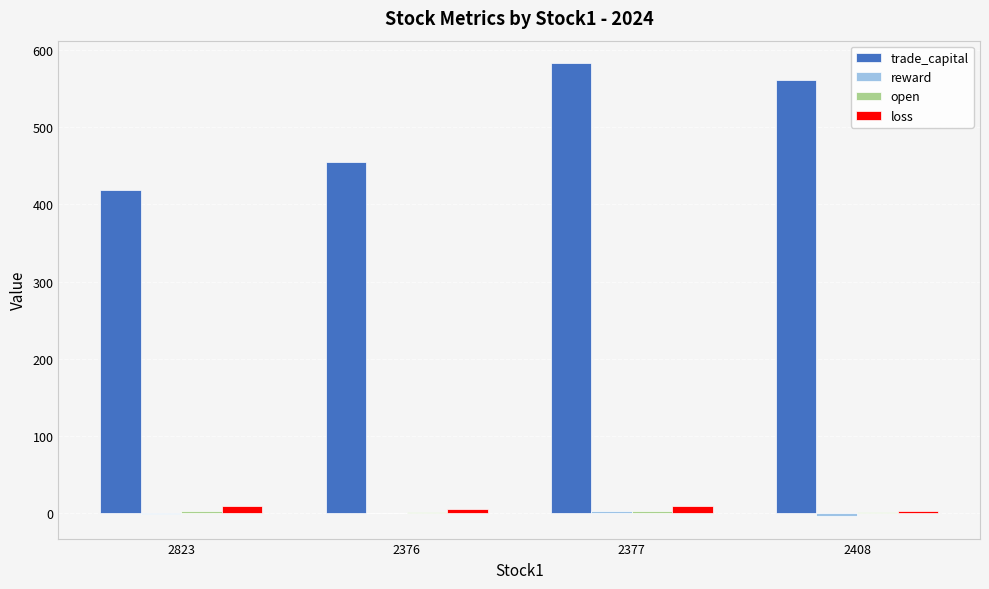

At which category is the sum across all series the highest?

2377